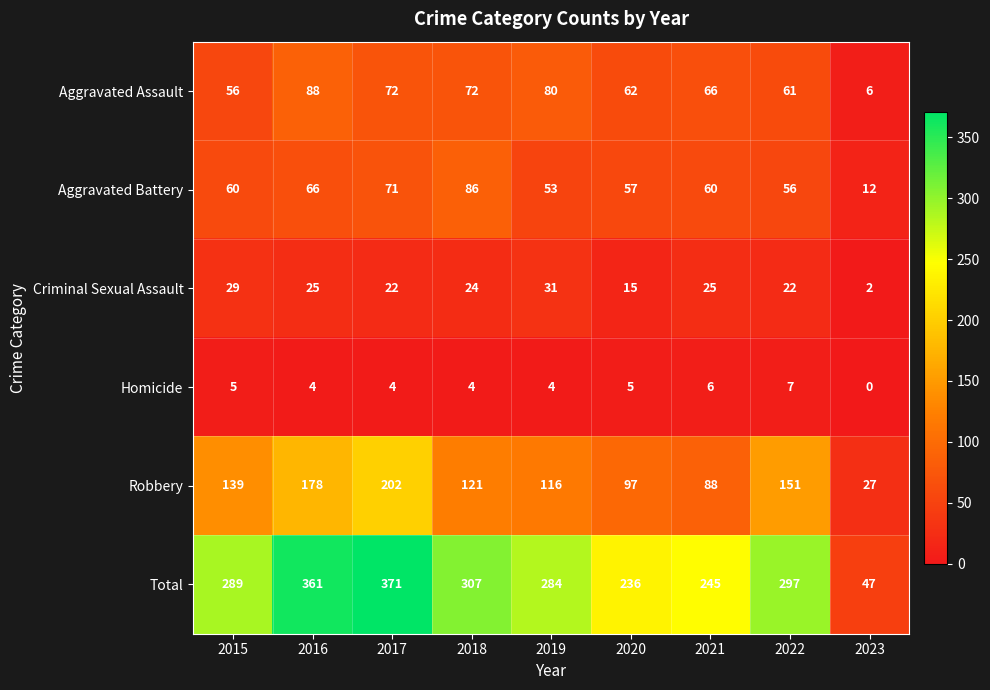

List the series in order of their peak value, lowest first.

Homicide, Criminal Sexual Assault, Aggravated Battery, Aggravated Assault, Robbery, Total